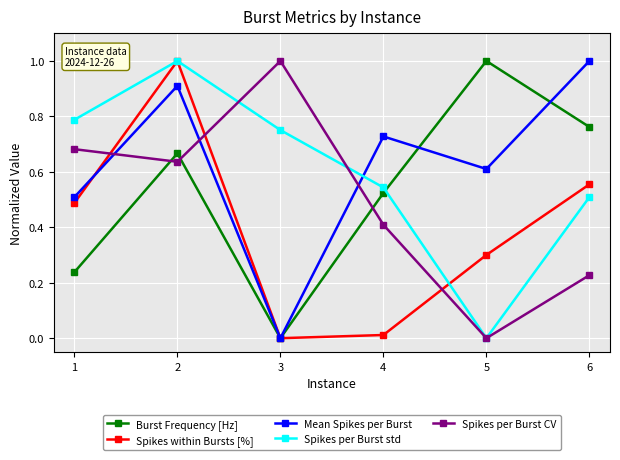

How many positive values does the Spikes per Burst CV series have?

5